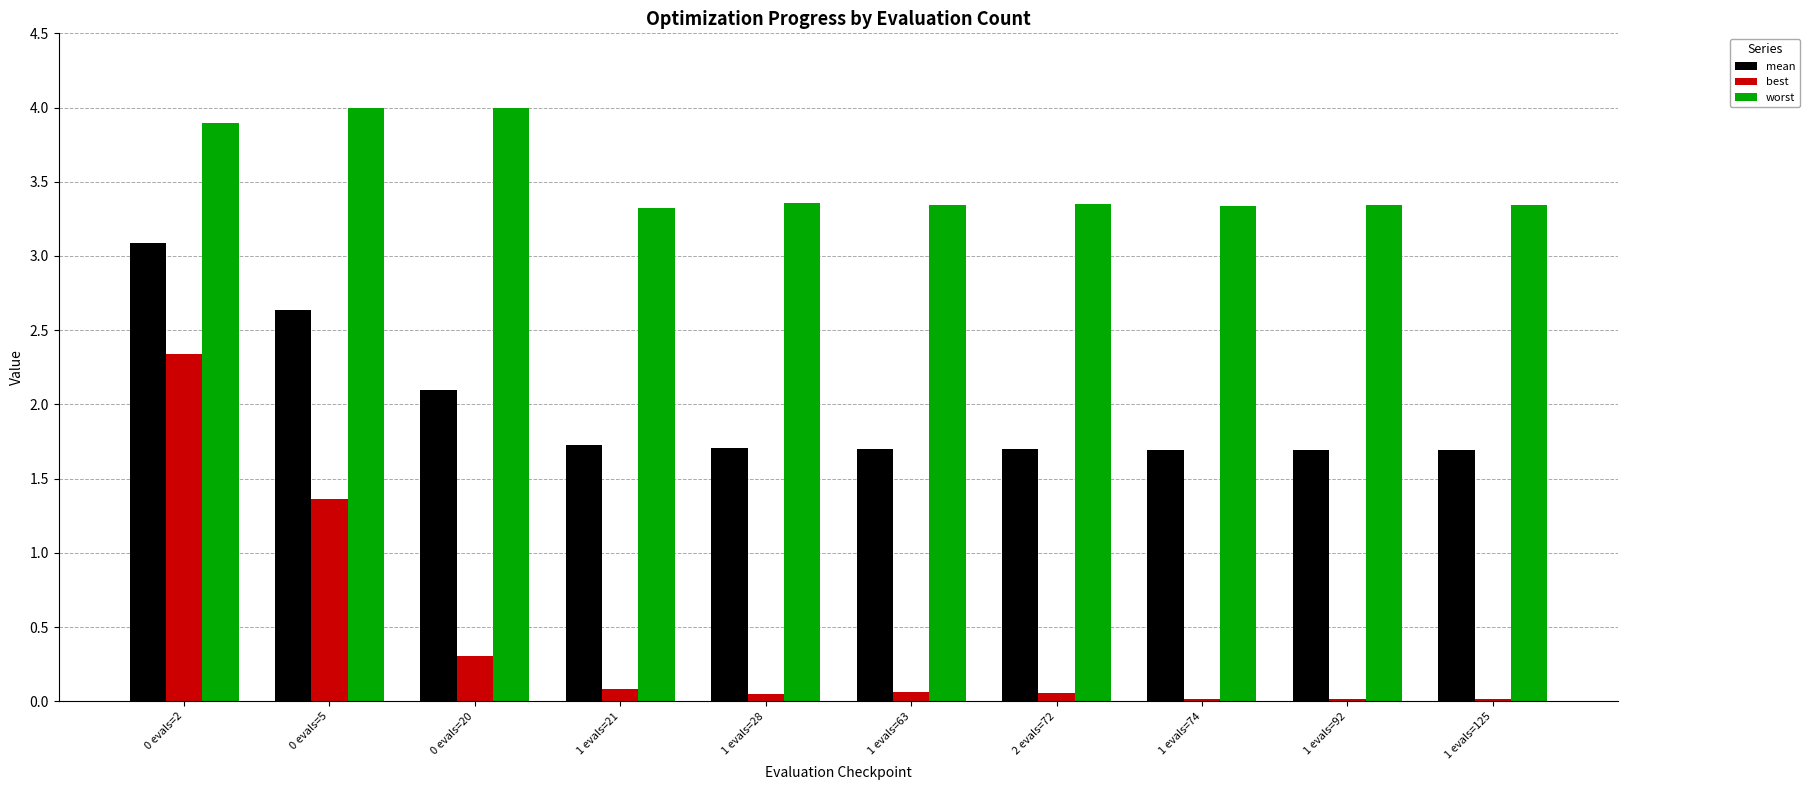

What is the value of the mean bar at the 6th from the left?

1.7